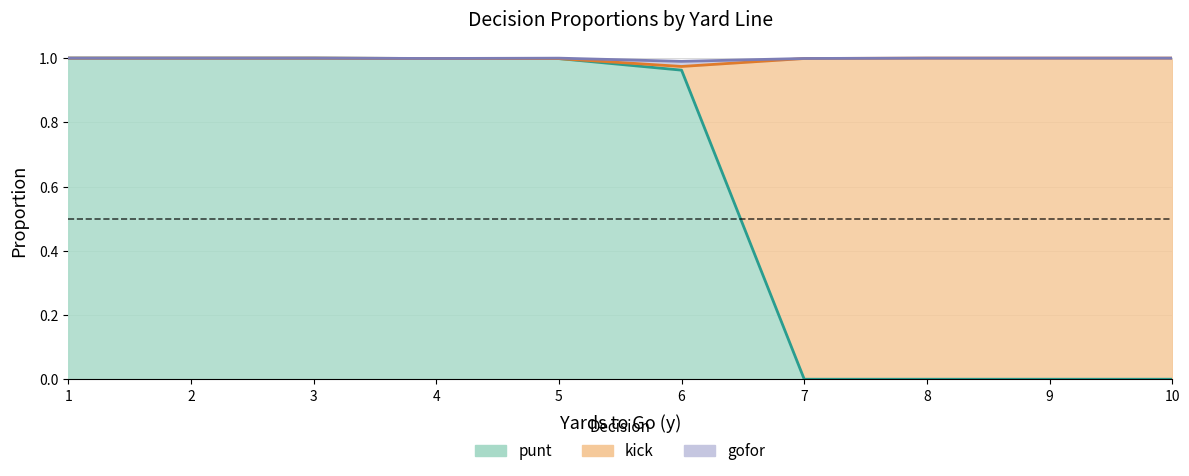

Is it true that kick_line equals 0.3 at 10?

False